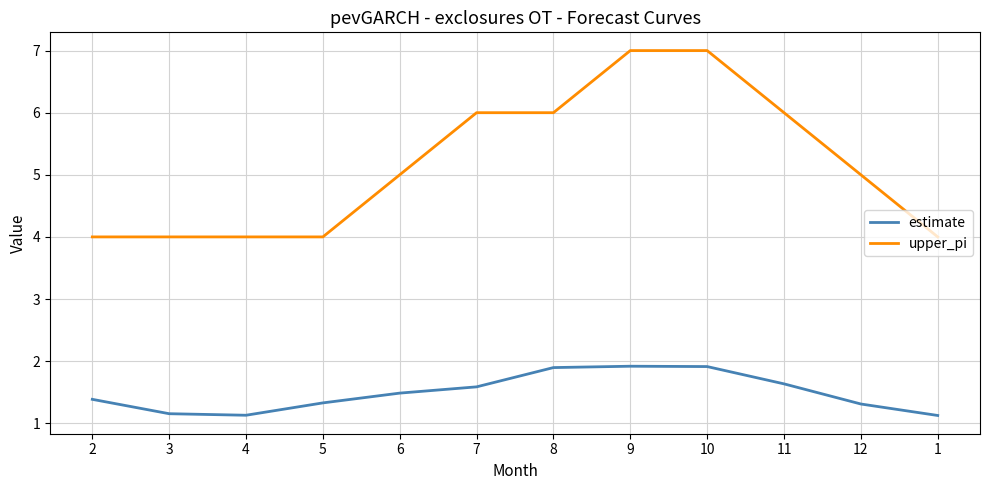

Rank the series at 9 from lowest to highest value.

estimate, upper_pi